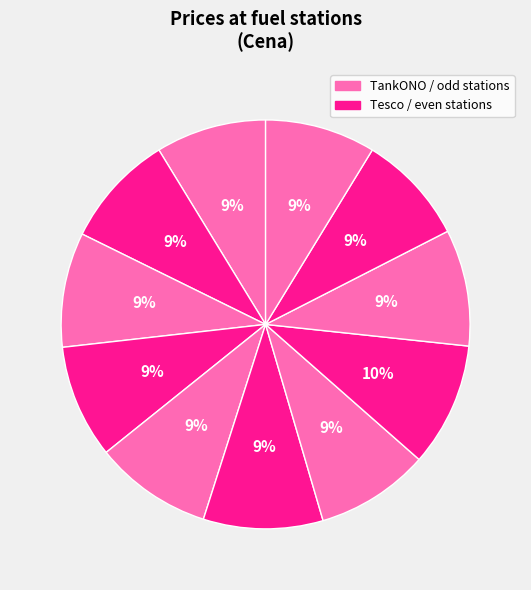

How many segments does this pie chart have?

11